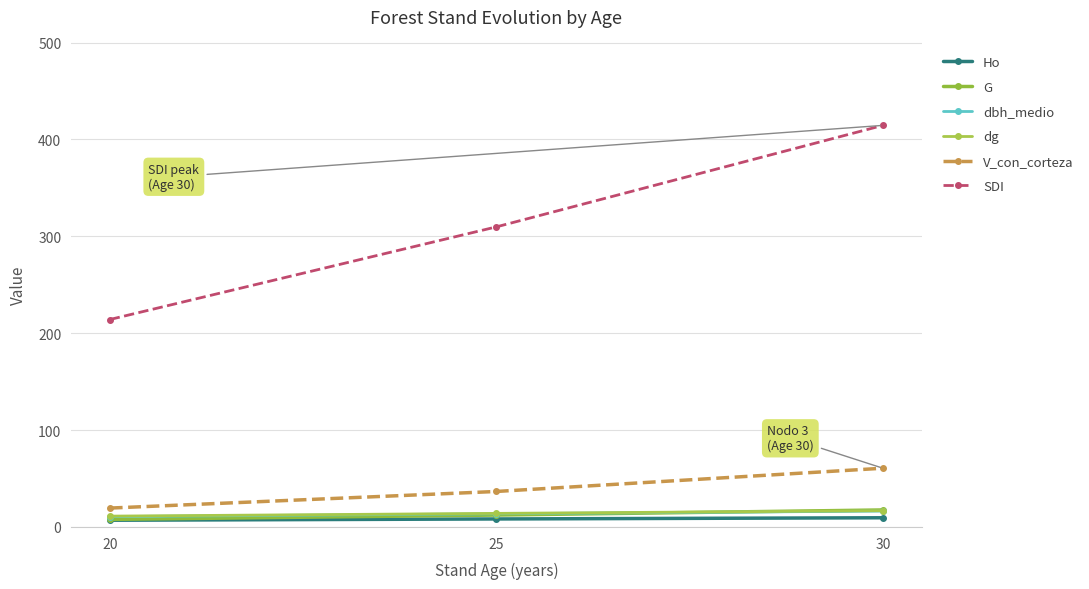

Between 25 and 20, which is larger?

25